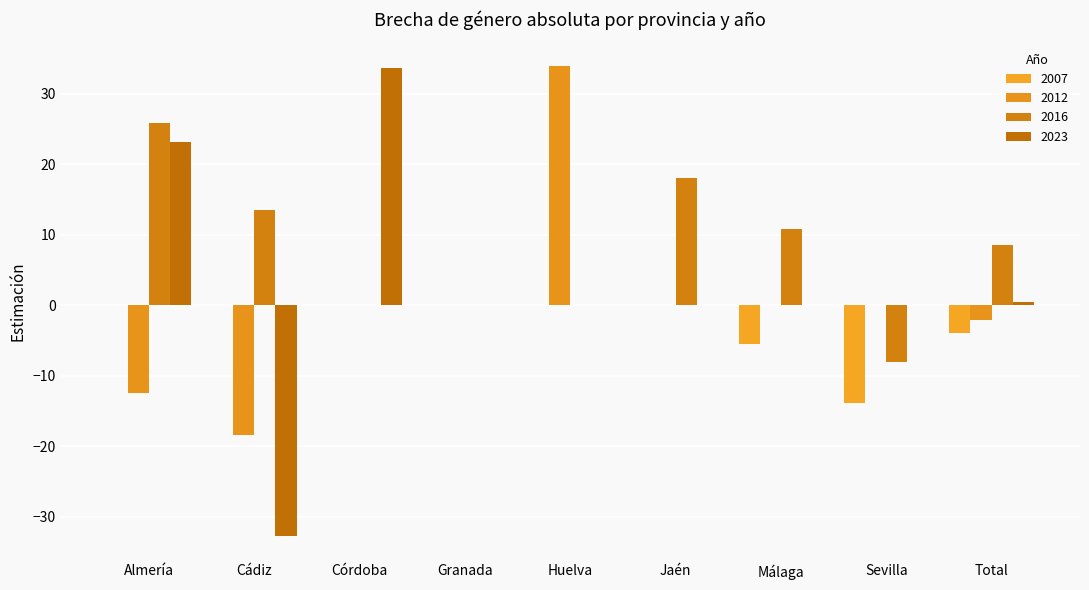

Count the number of data series in this chart.

4